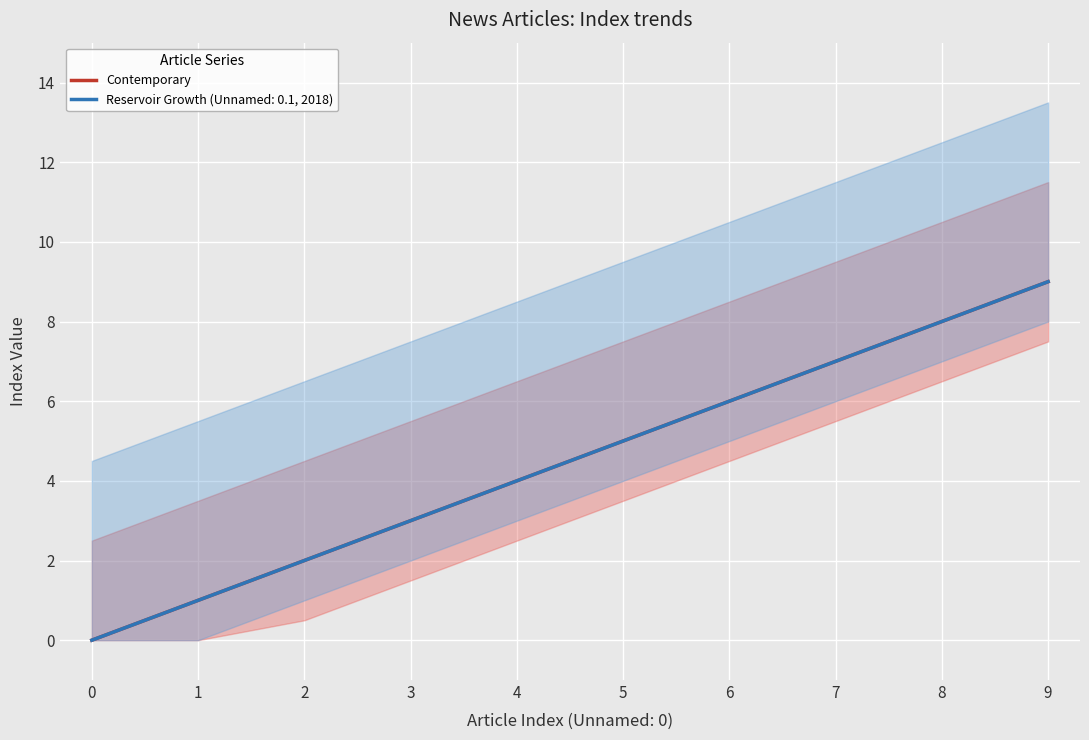

Is it true that the value at 5 is 5?

True